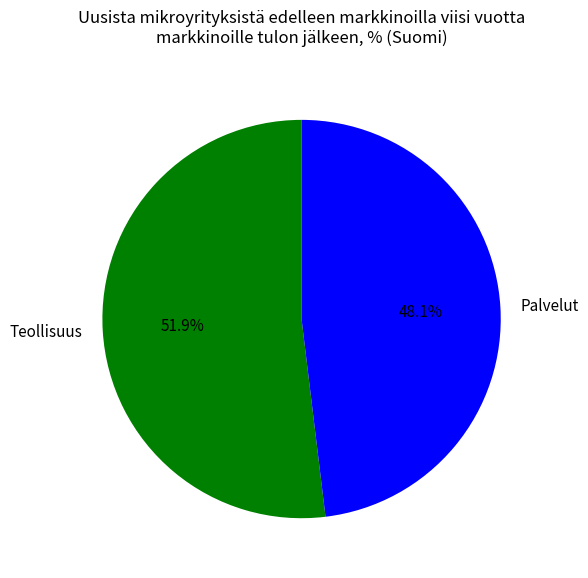

Is there any slice that represents more than half of the pie?

Yes